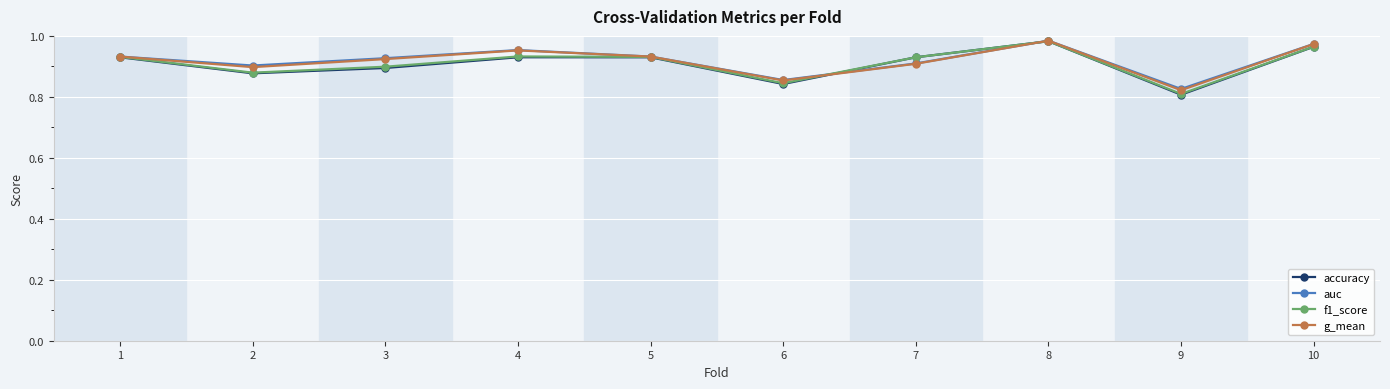

In f1_score, how many points are lower than both neighbors (excluding endpoints)?

3